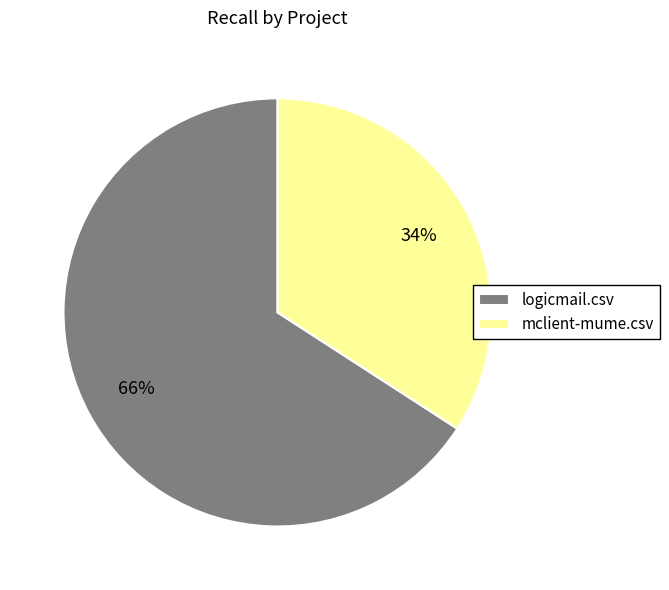

Is there a majority slice in this chart?

Yes